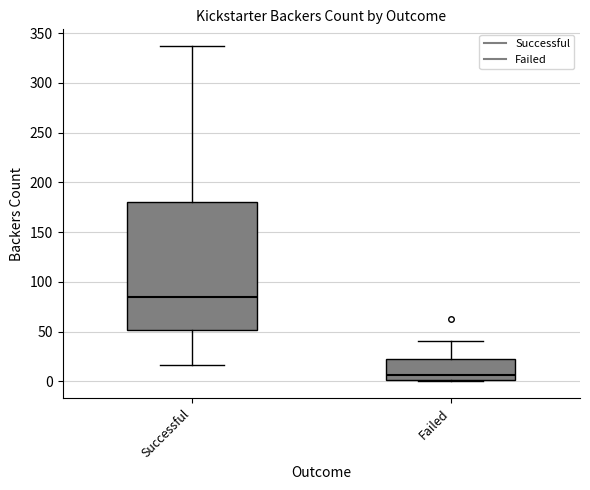

Reading left to right, read every box against the y-axis: the position of its median line, the range the box covers, and the ends of its whiskers. The values are not printed on the chart, so give them approximately, as read against the axis.

Successful: median 85, box 50 to 180, whiskers 15 to 335
Failed: median 5, box 0 to 20, whiskers 0 to 40